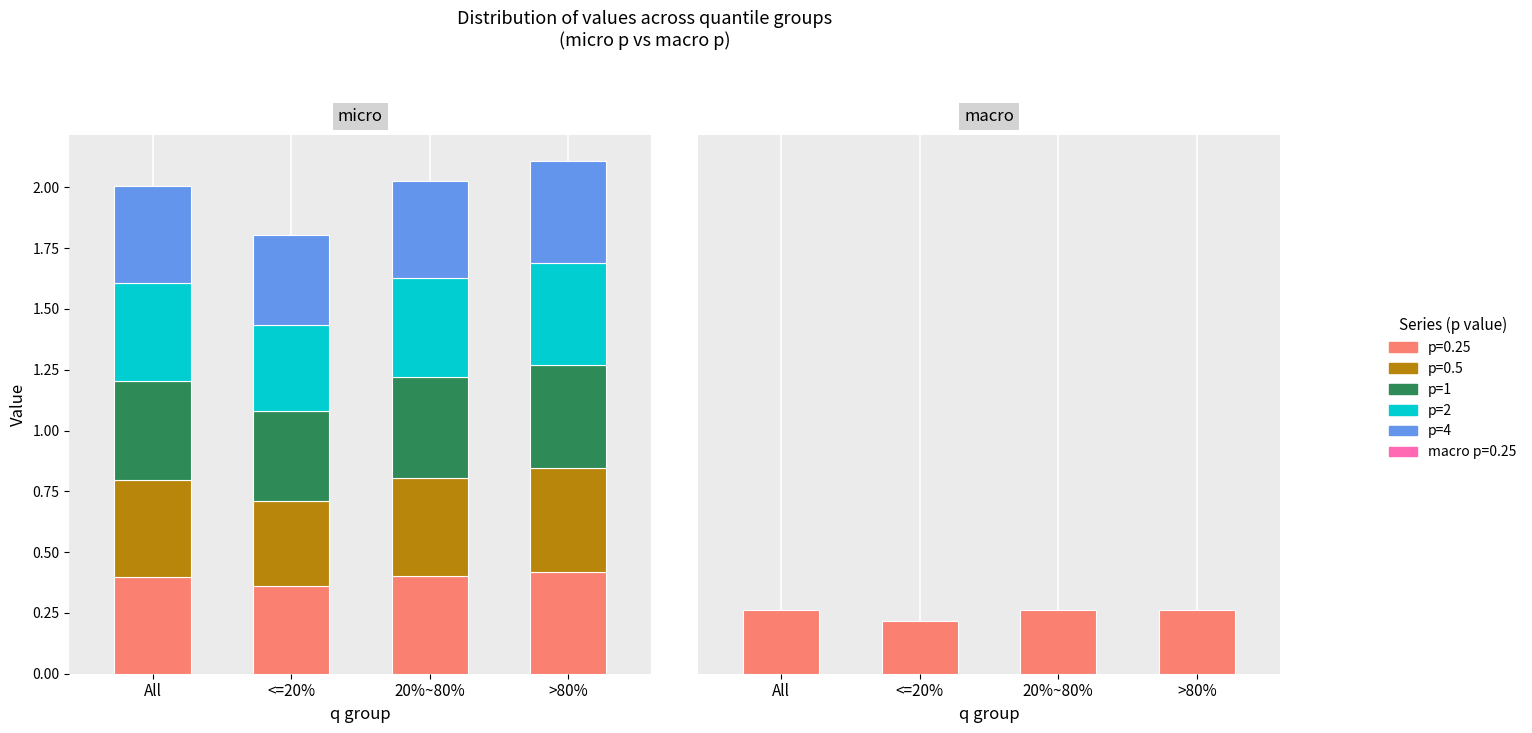

What is the sum of the values at 20%~80% and <=20%?

0.5